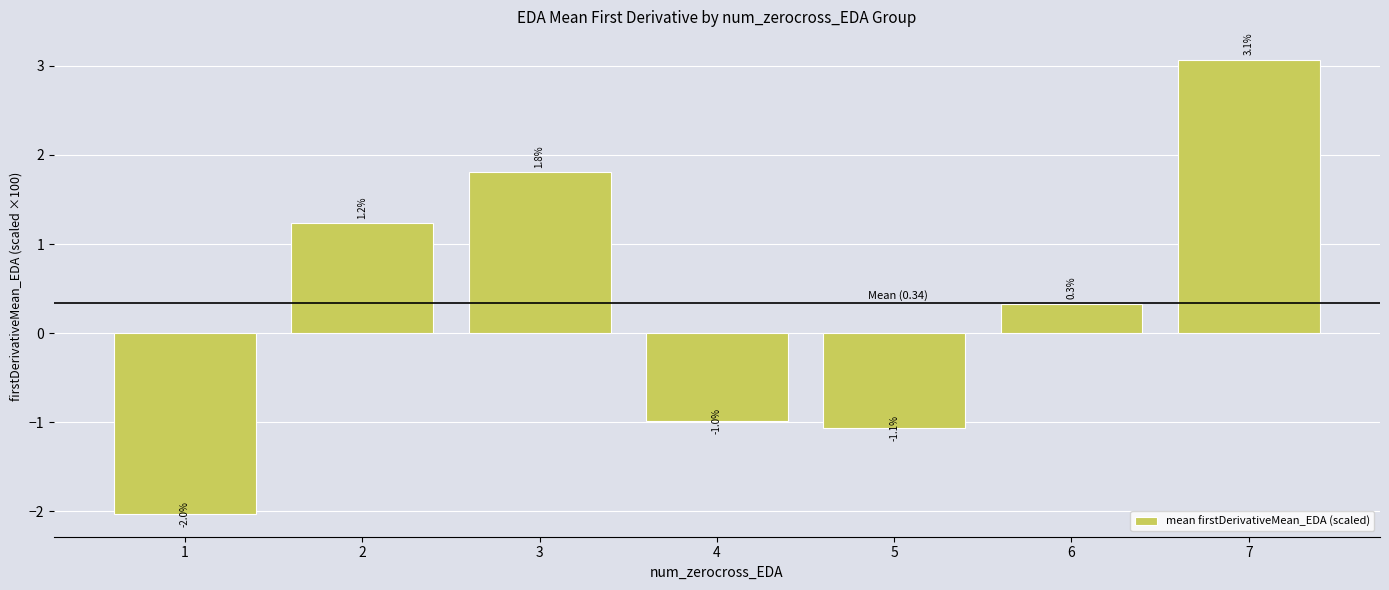

True or false: the data shows -1.8 at 5.

False